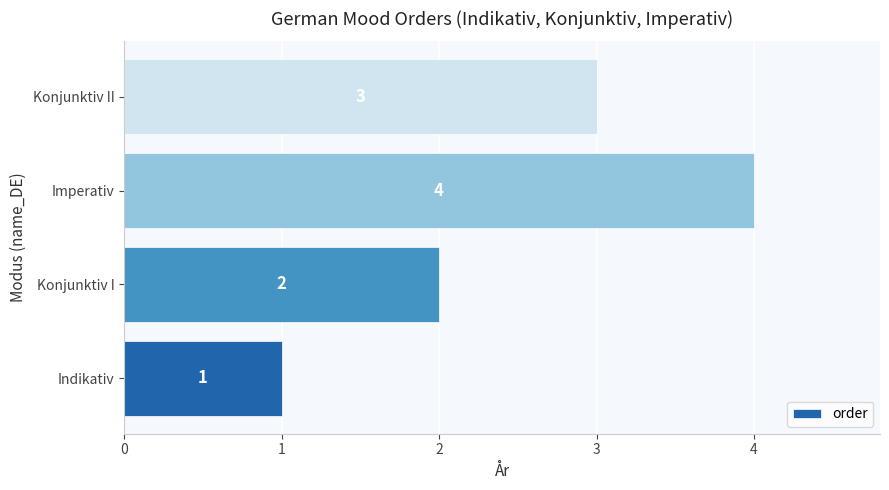

Does the chart contain any negative values?

No